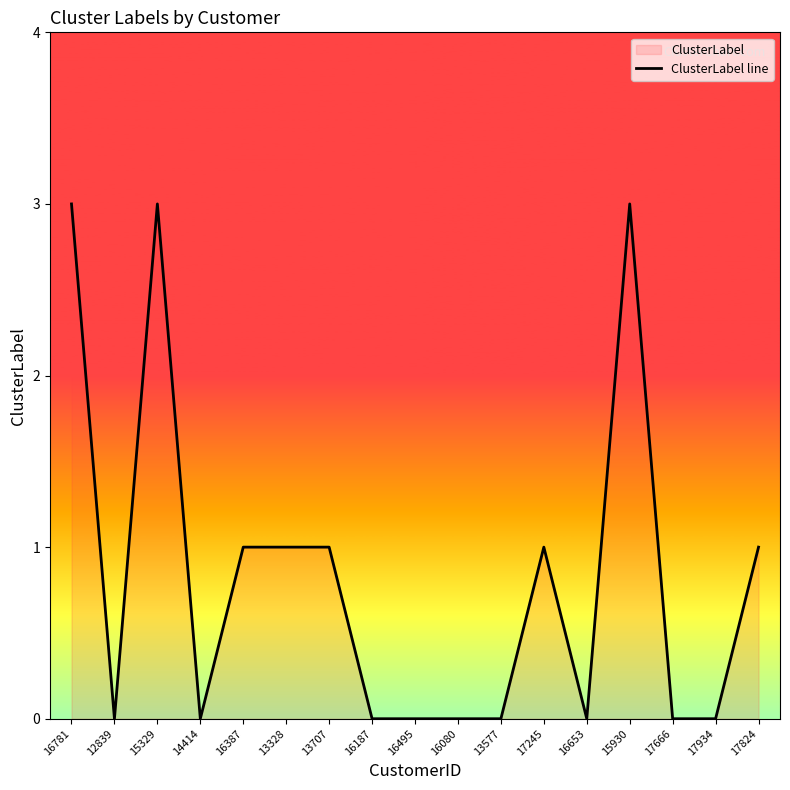

At which category does the chart reach its peak across all series?

16781